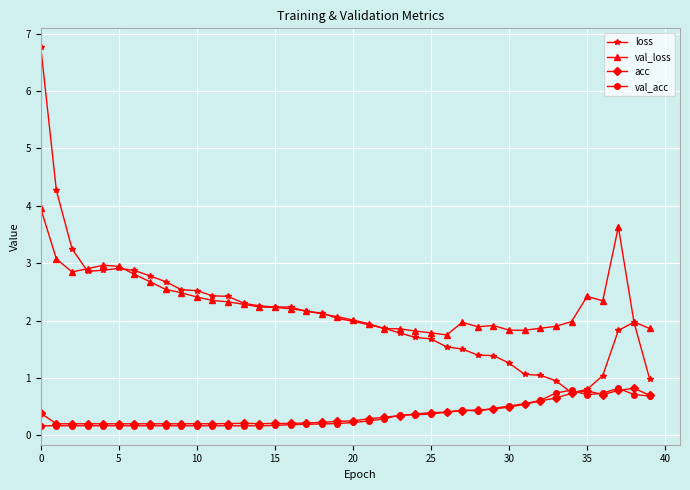

Count the number of data series in this chart.

4